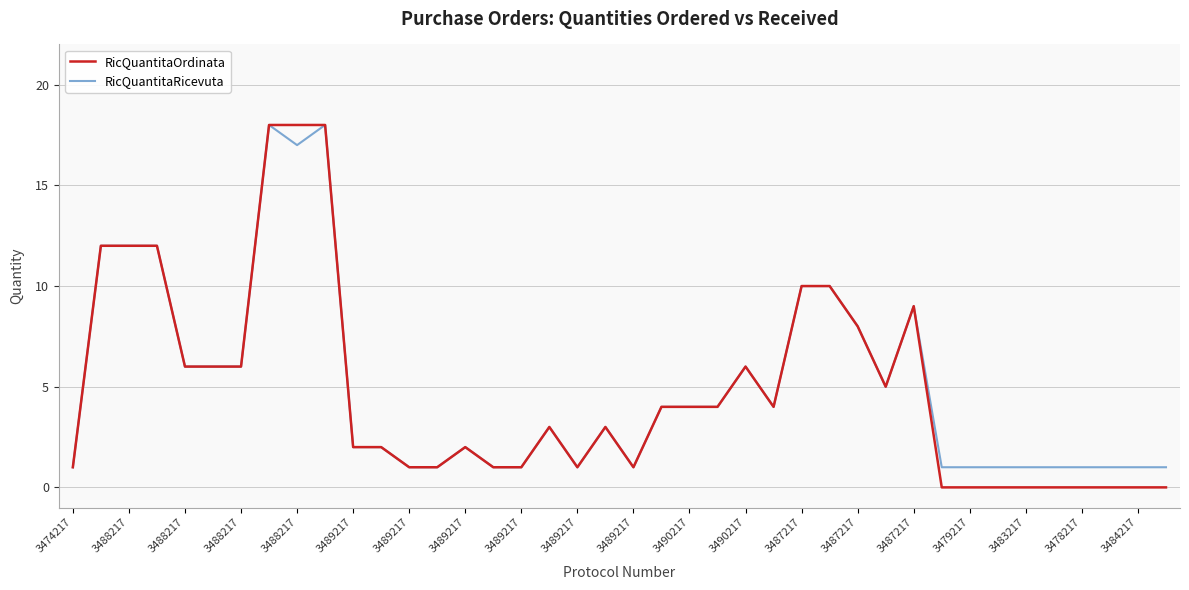

What is the maximum value shown in the chart?

18